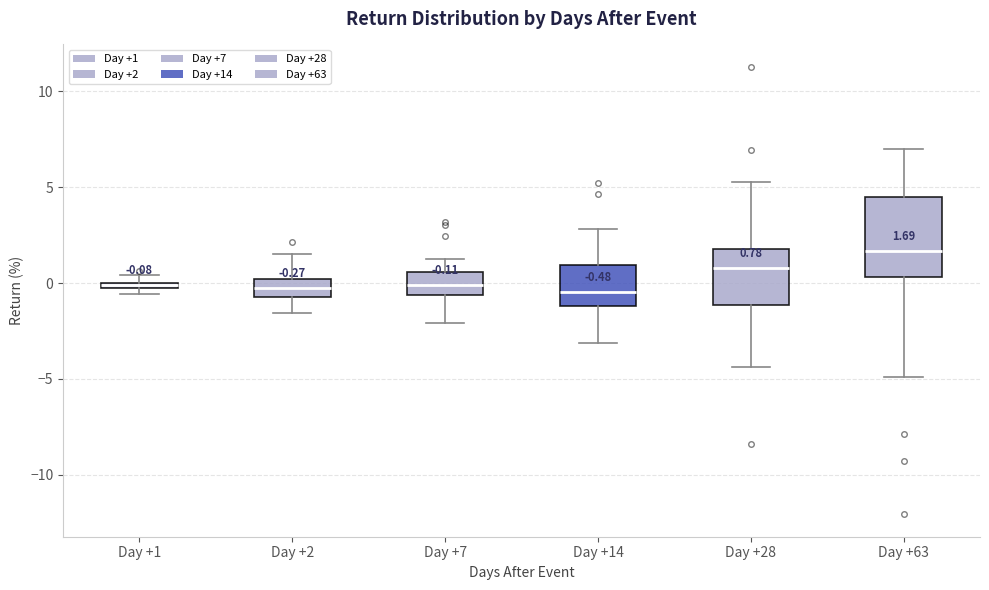

Which box's median line is the highest?

Day +63